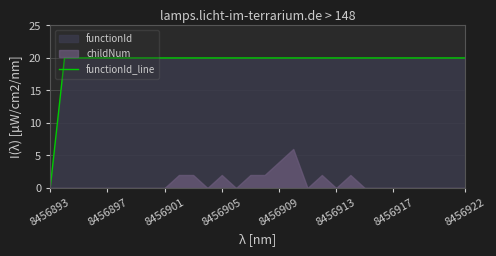

The value of functionId_line at 8456897 is 10.8. True or false?

False